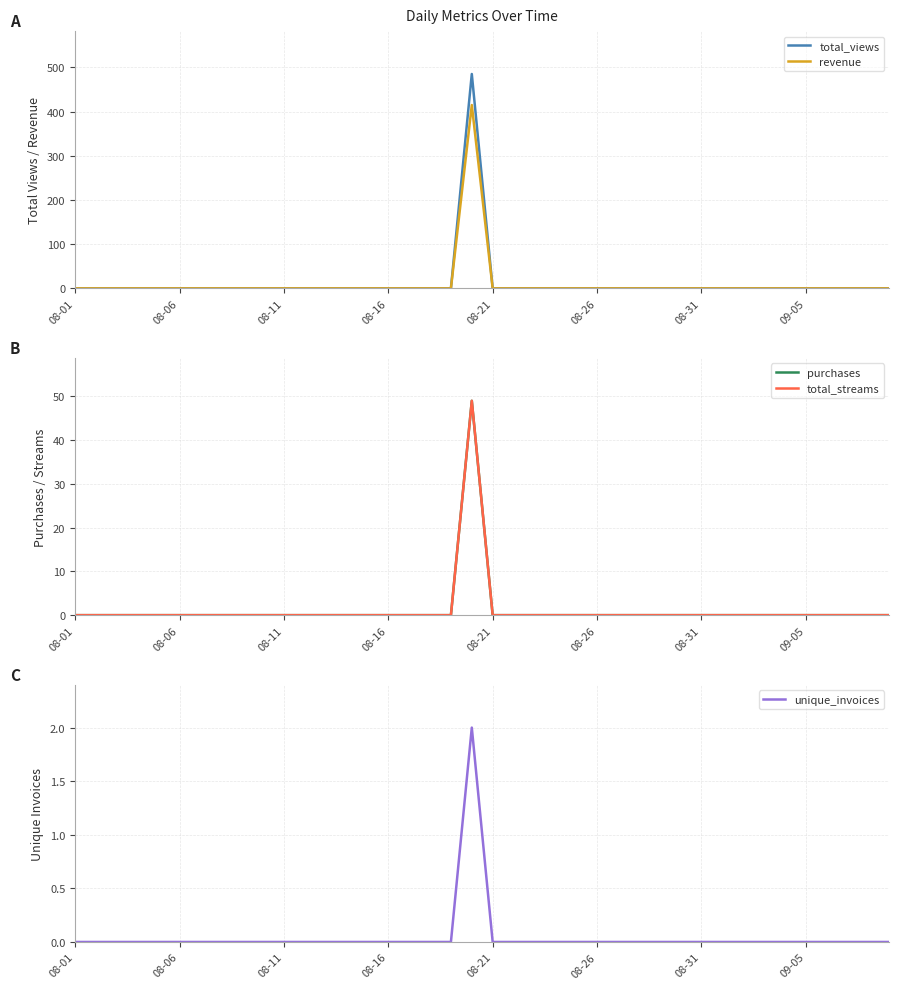

At how many categories does at least one series exceed 280?

1